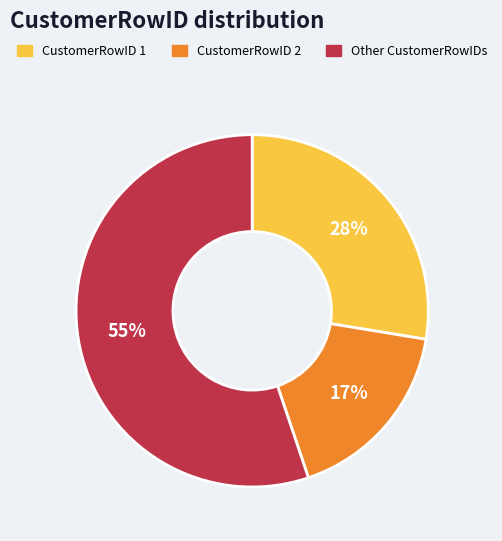

What is the smallest slice in the pie chart?

CustomerRowID 2